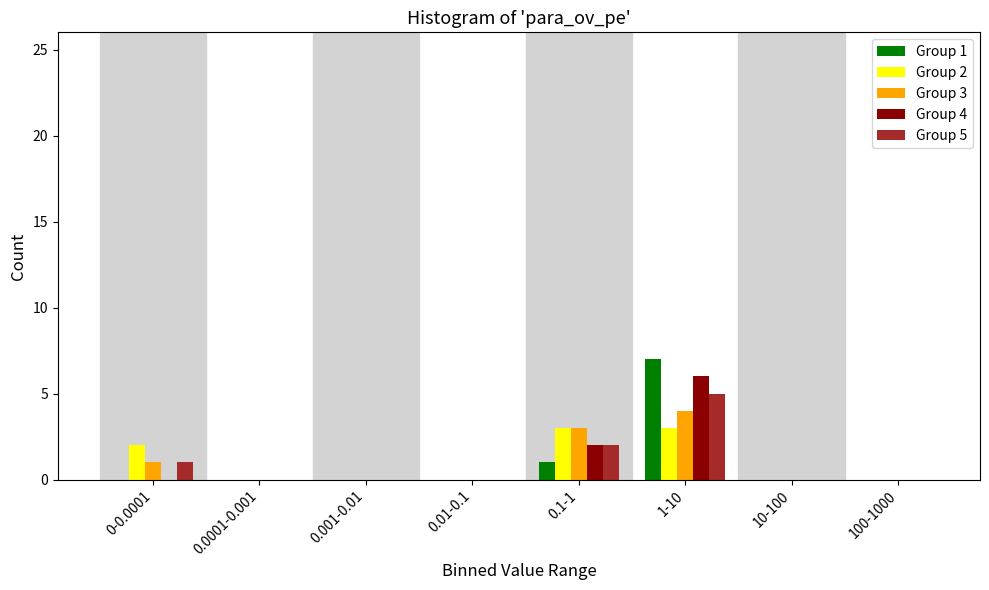

True or false: Group 2 has a value of 3 at 1-10.

True